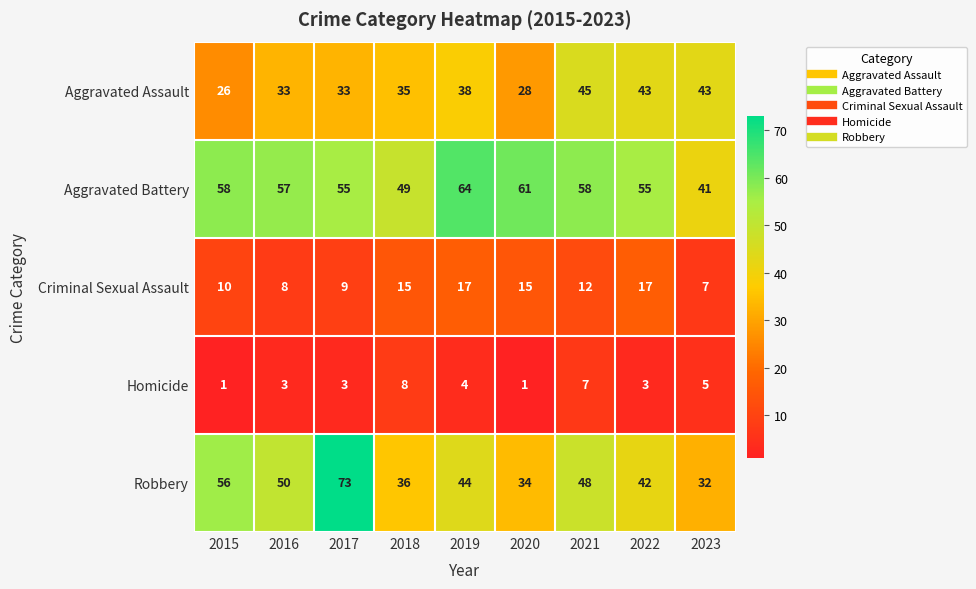

At how many categories does at least one series exceed 16?

9